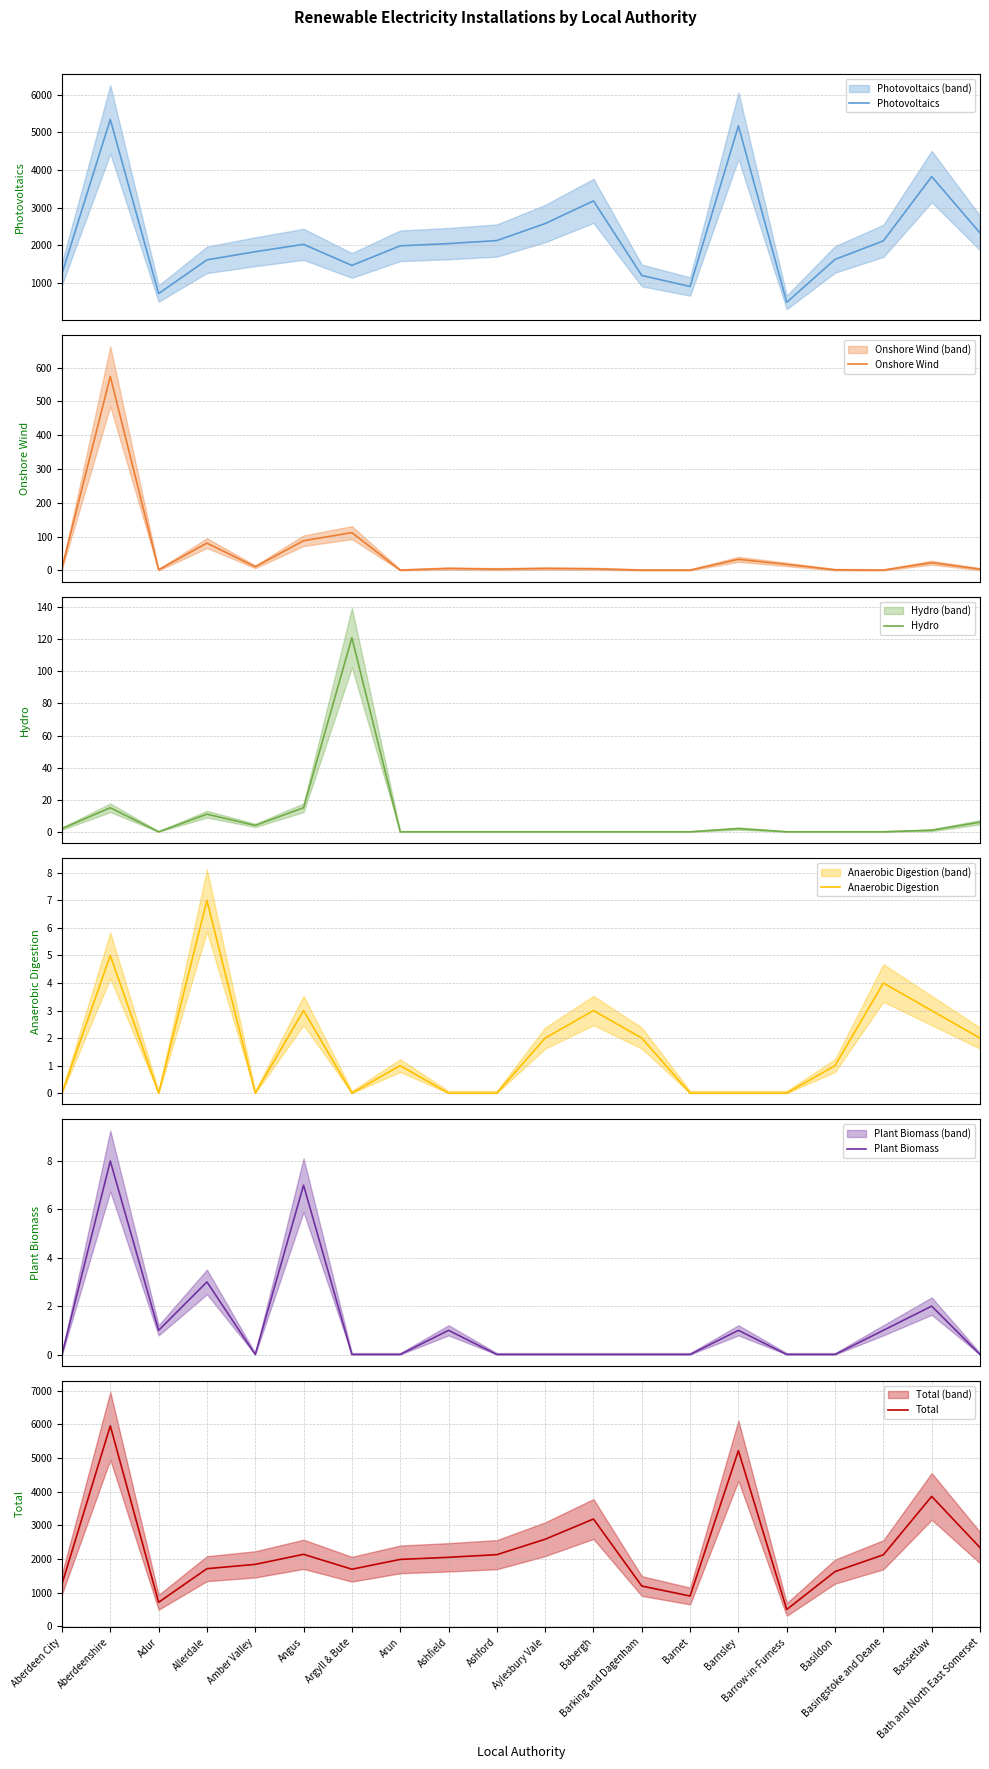

Is this an area chart (filled region under the line)?

No